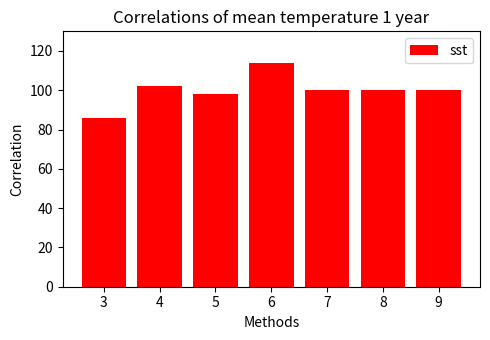

How many distinct data groups are displayed?

1